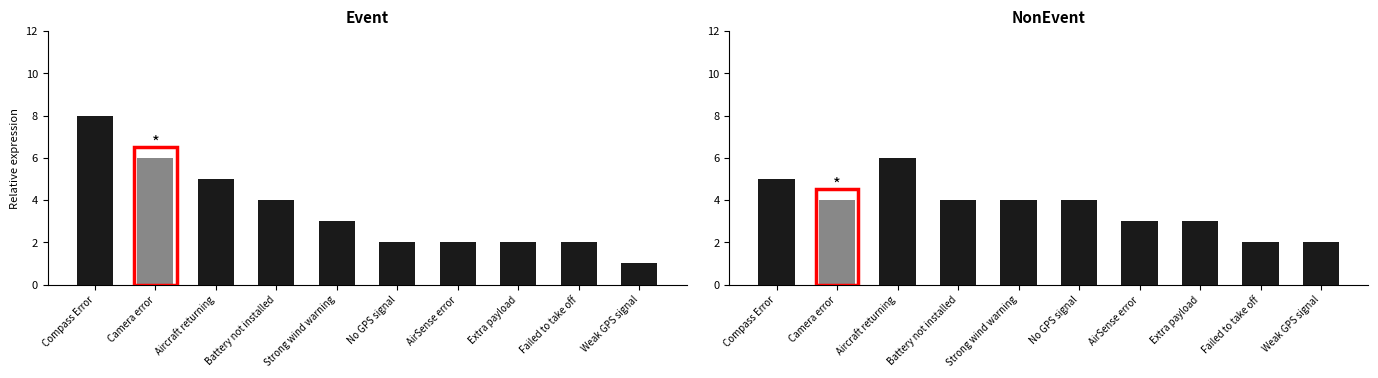

Which category has the lowest value across all series?

Weak GPS signal